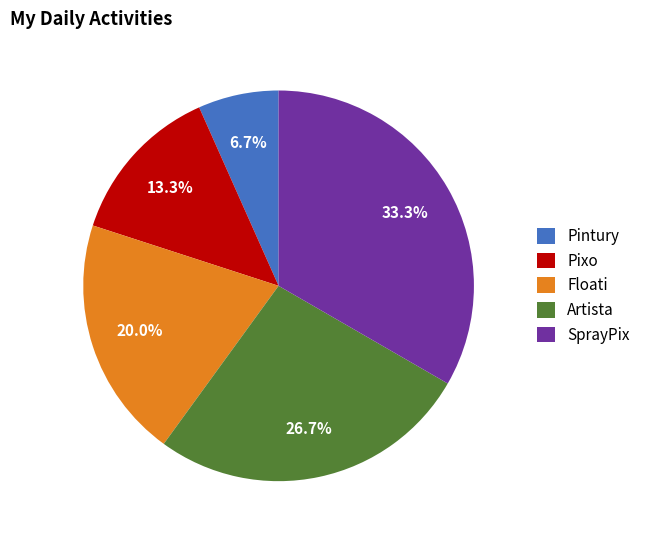

Does Floati represent more than half of the total?

No